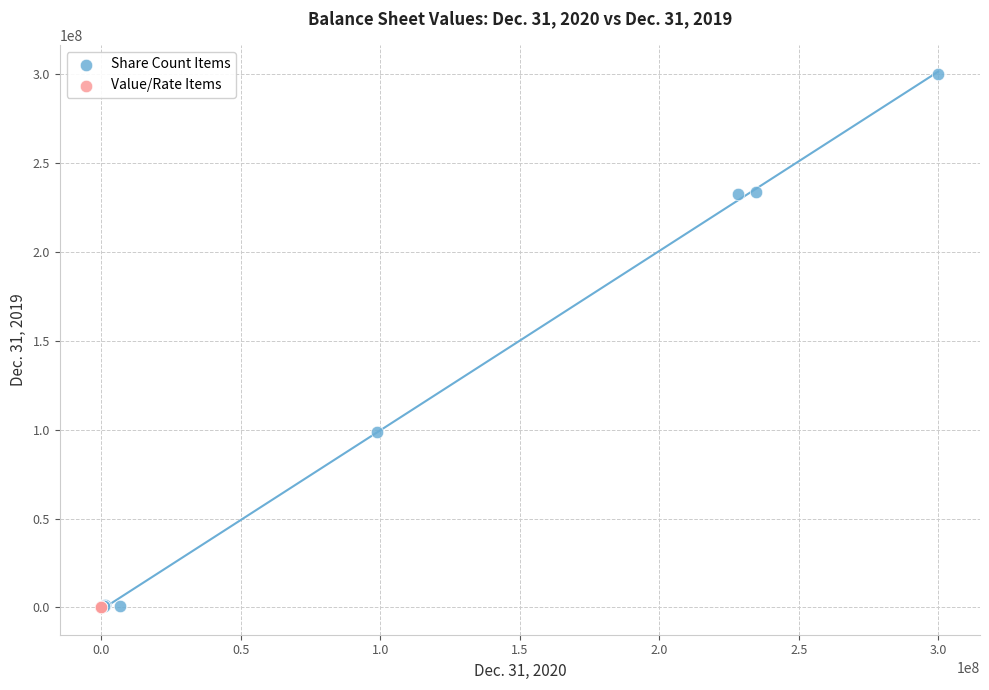

Which series has the largest Y range (max minus min)?

Share Count Items